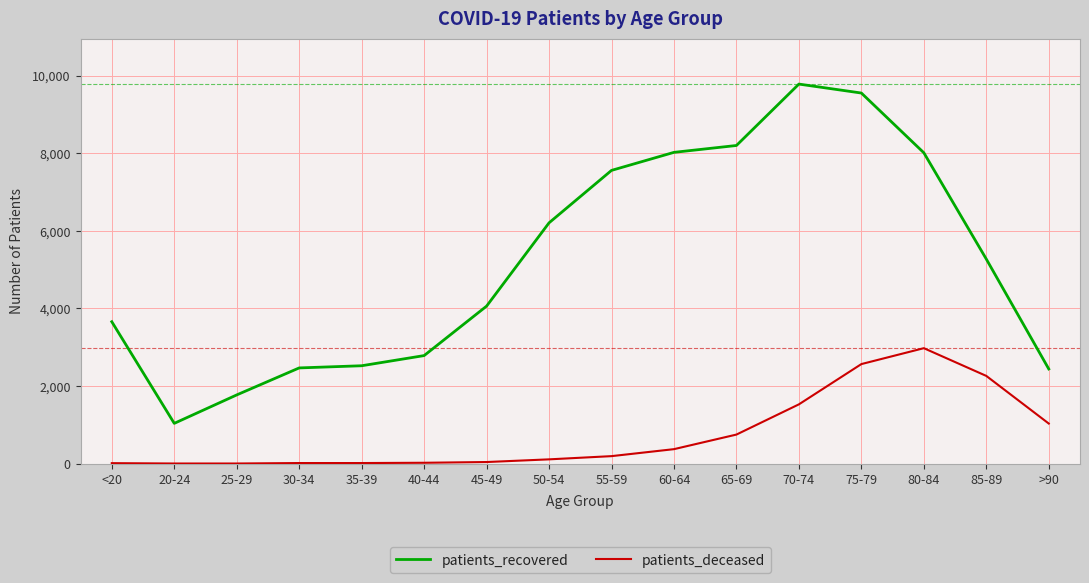

Where does the patients_recovered series first go above 5273?

50-54